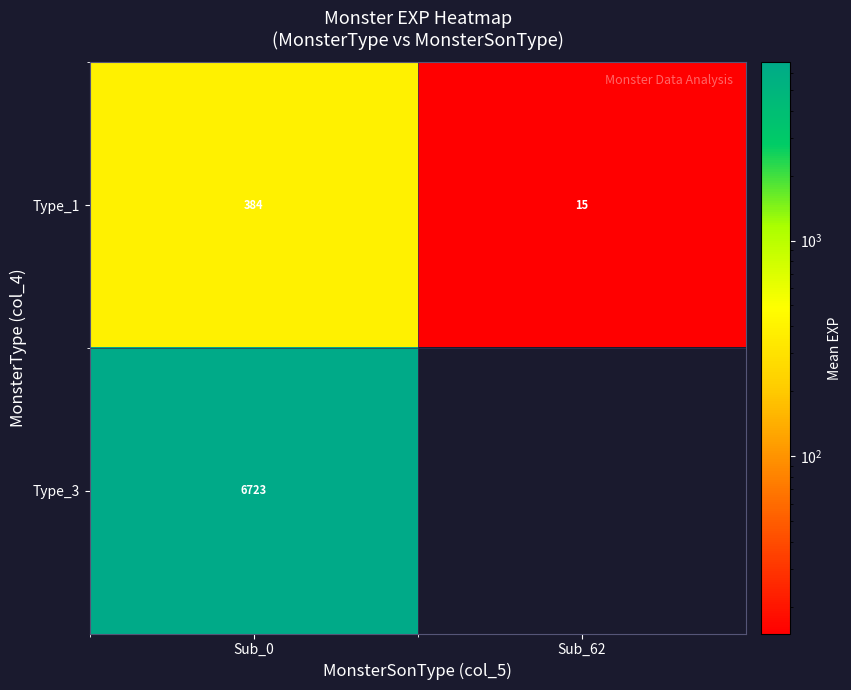

Is the value of Type_3 at Sub_0 greater than the value of Type_1 at Sub_62?

Yes